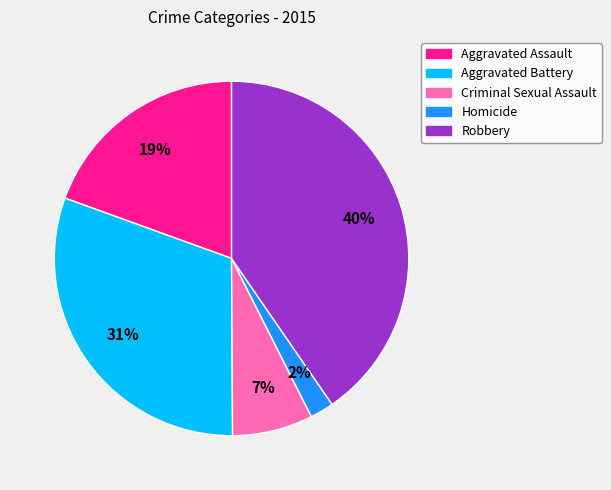

Do Aggravated Battery and Robbery together represent more than half of the pie?

Yes